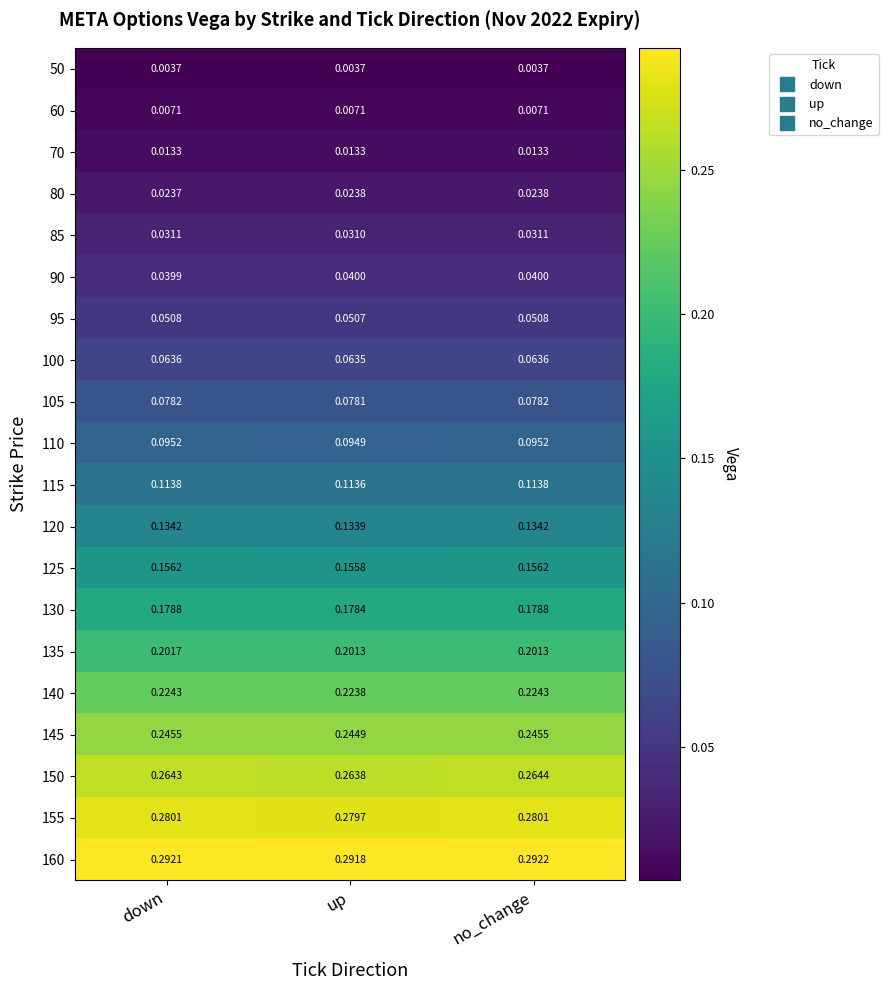

At which label is 145 closest to 0?

up